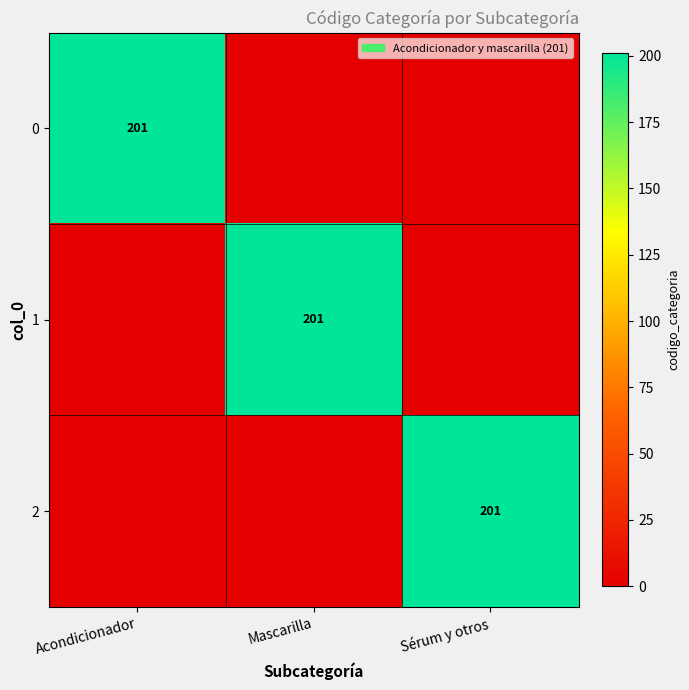

Is it true that 1 equals 300 at Mascarilla?

False